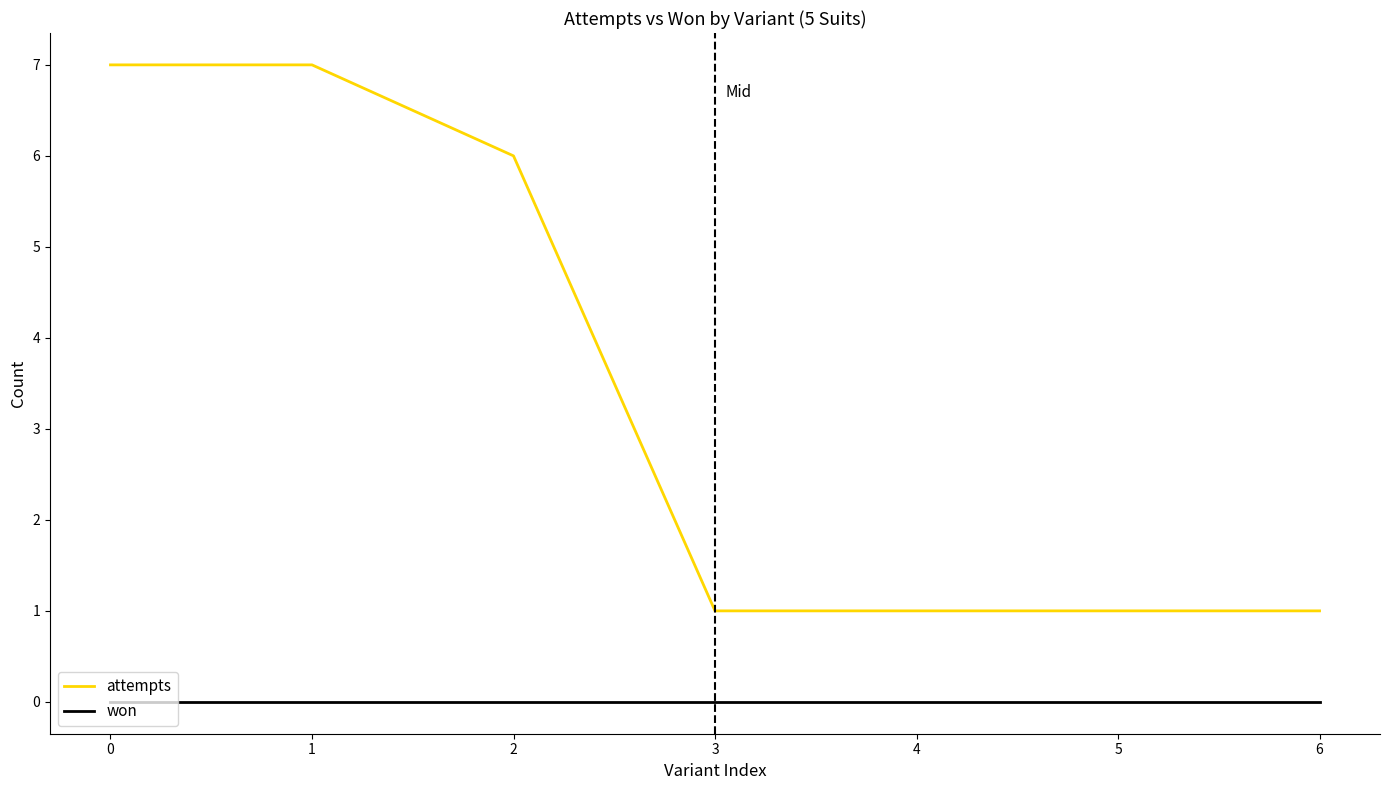

Which series changed the most between 0 and 3?

attempts